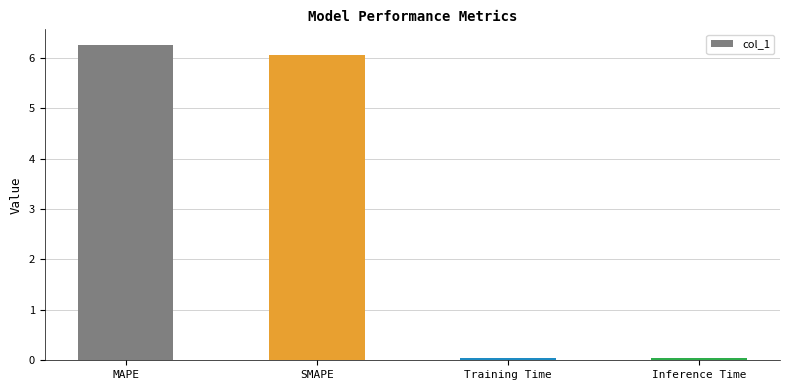

Are the bars horizontal?

No